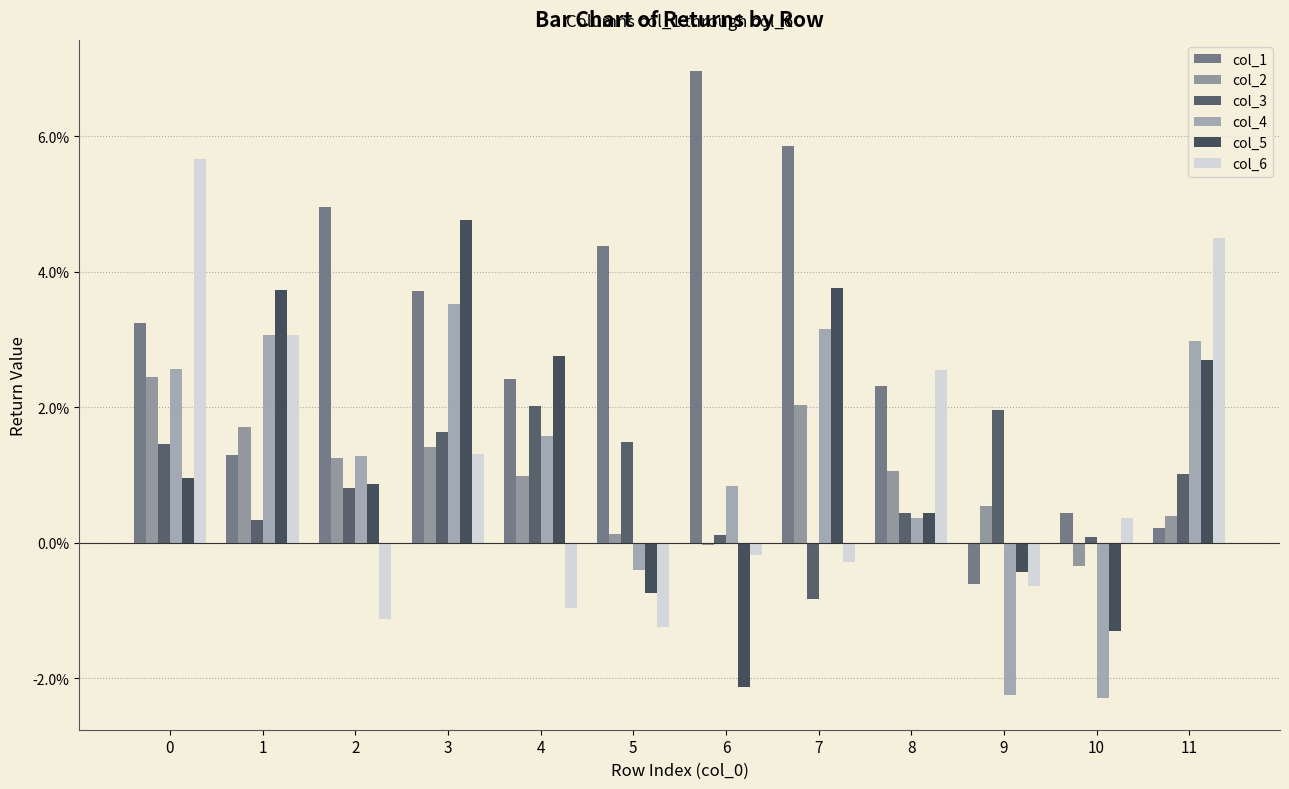

How many groups of bars are there?

12